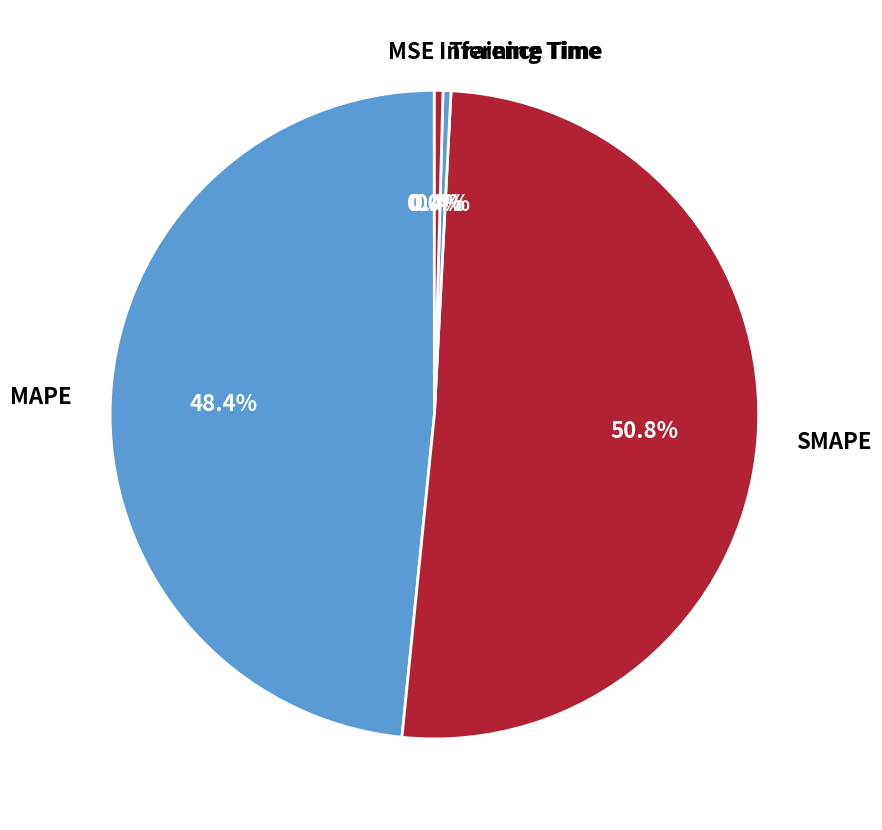

Which category has the biggest portion of the pie?

SMAPE